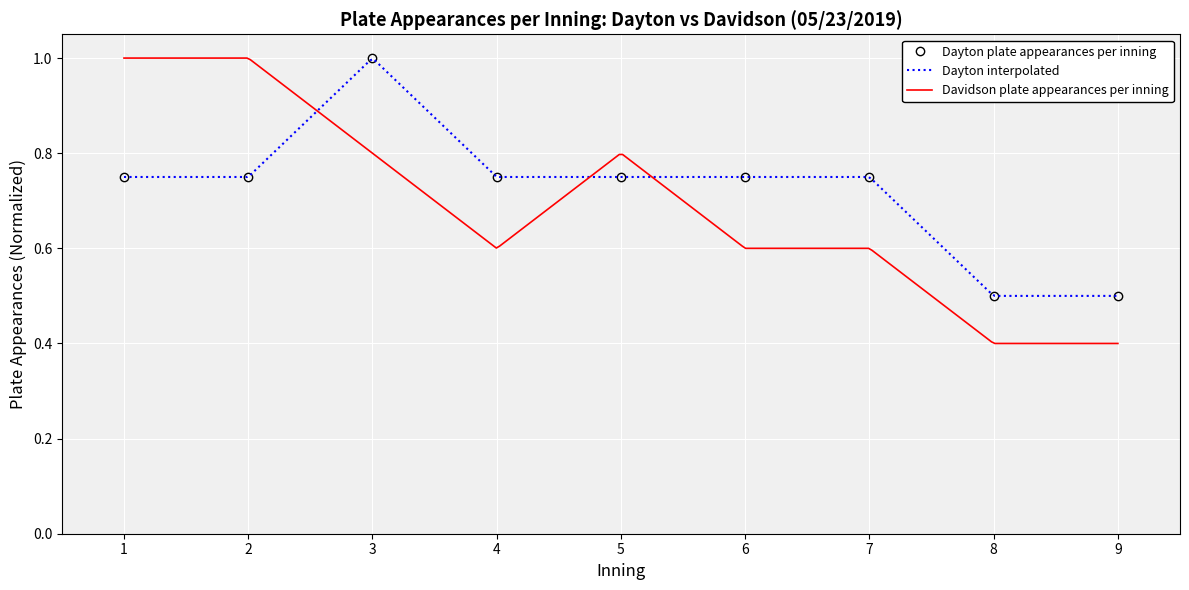

What is the value of the 1st point from the left?

0.8